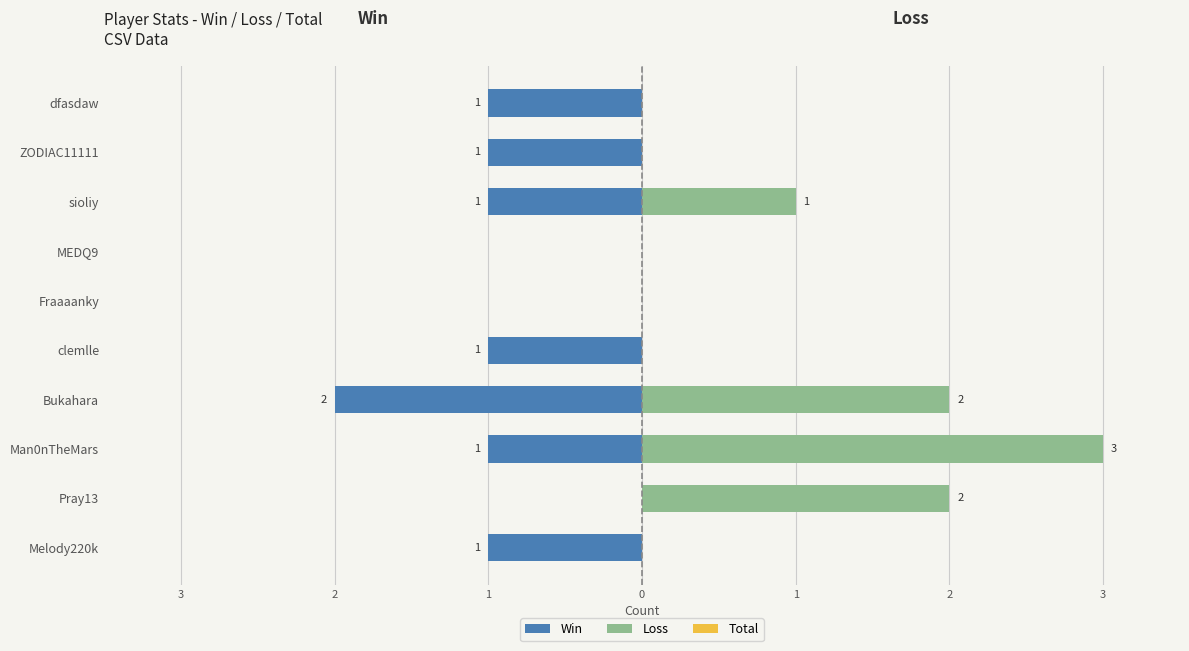

How many bars are there in each group?

3